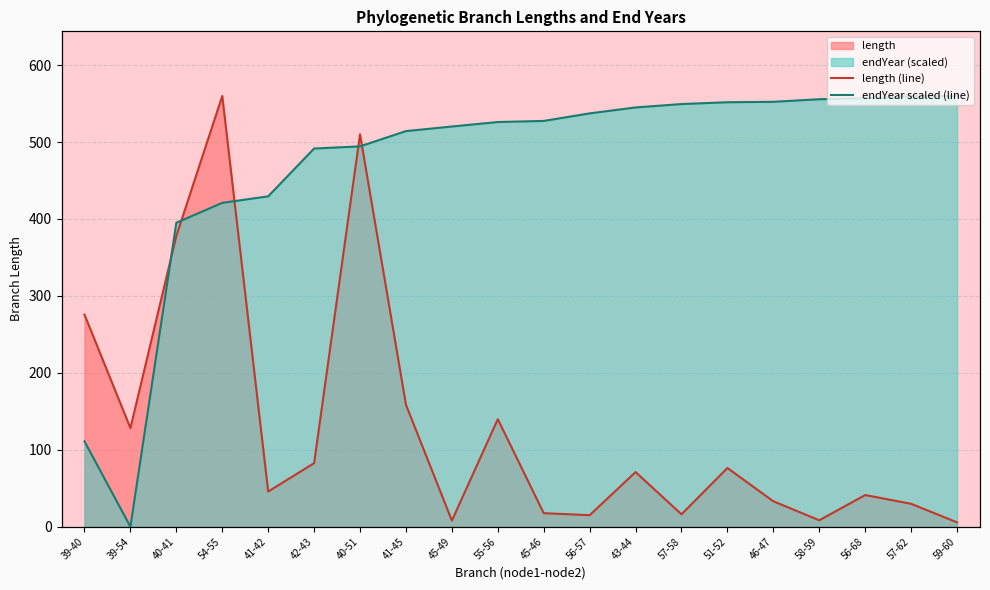

At which label does endYear scaled (line) first exceed 527?

45-46